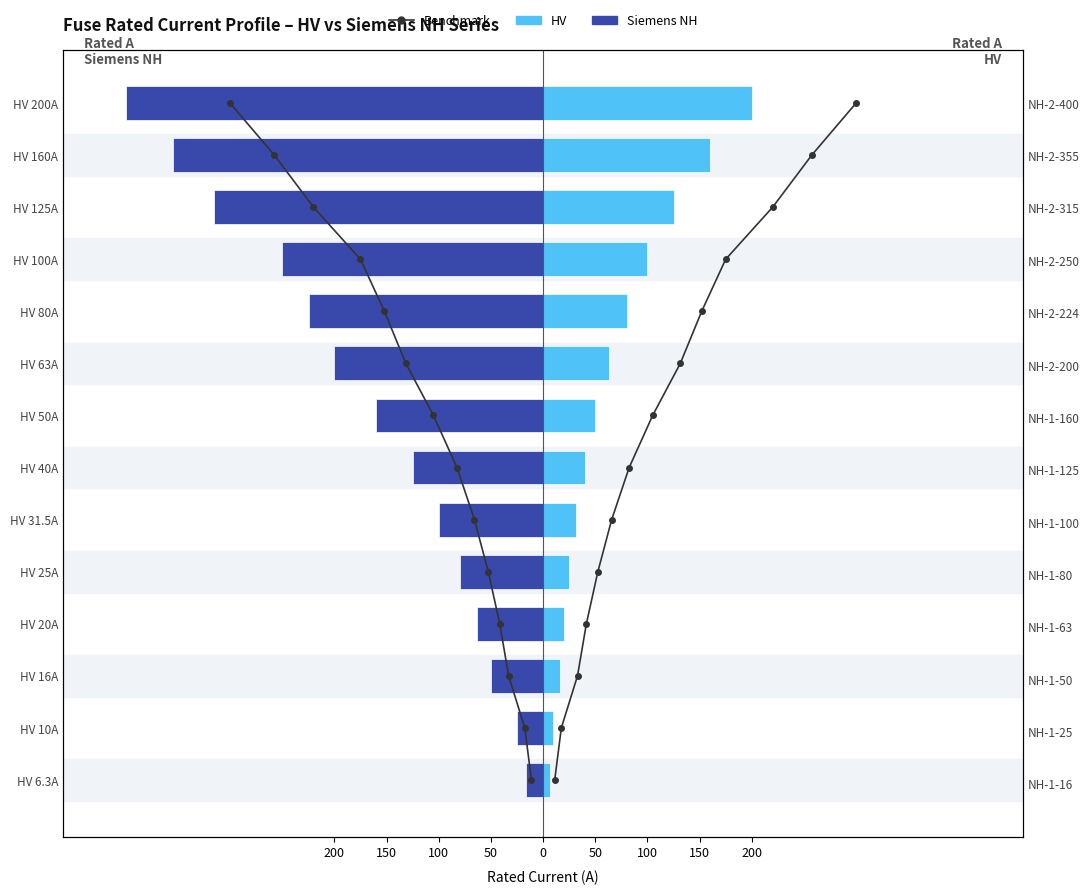

What are all the series names shown in the legend?

Benchmark, Siemens NH (left), HV (right)